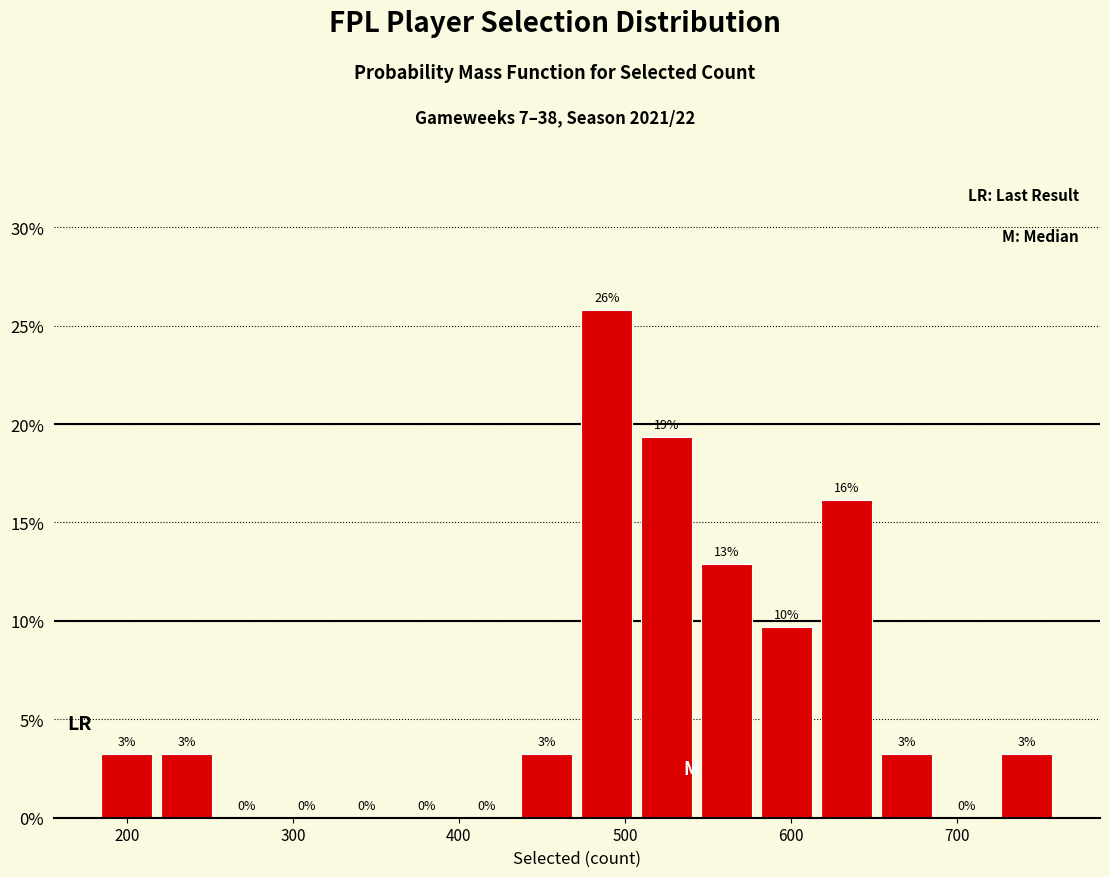

Read against the x-axis, roughly where is the centre of the tallest bar?

490